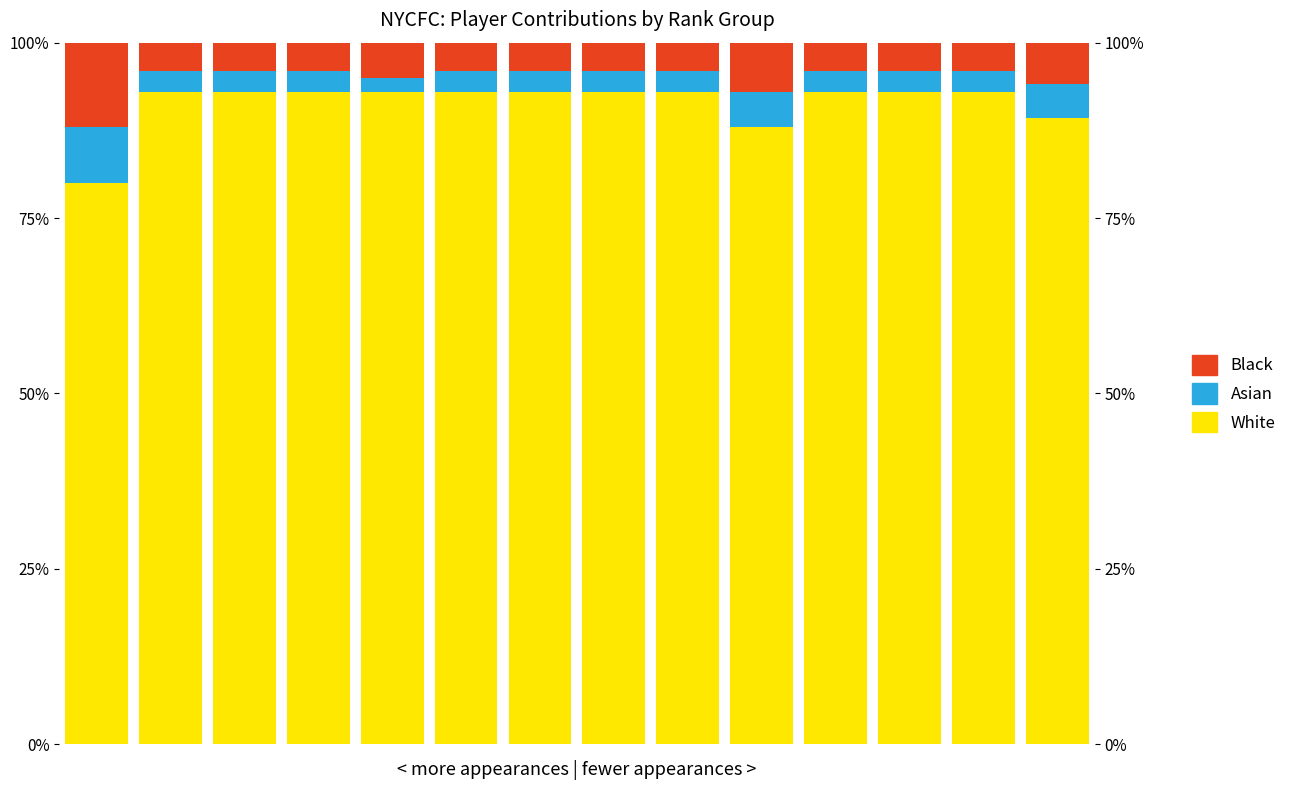

Which series has the widest spread of values?

White